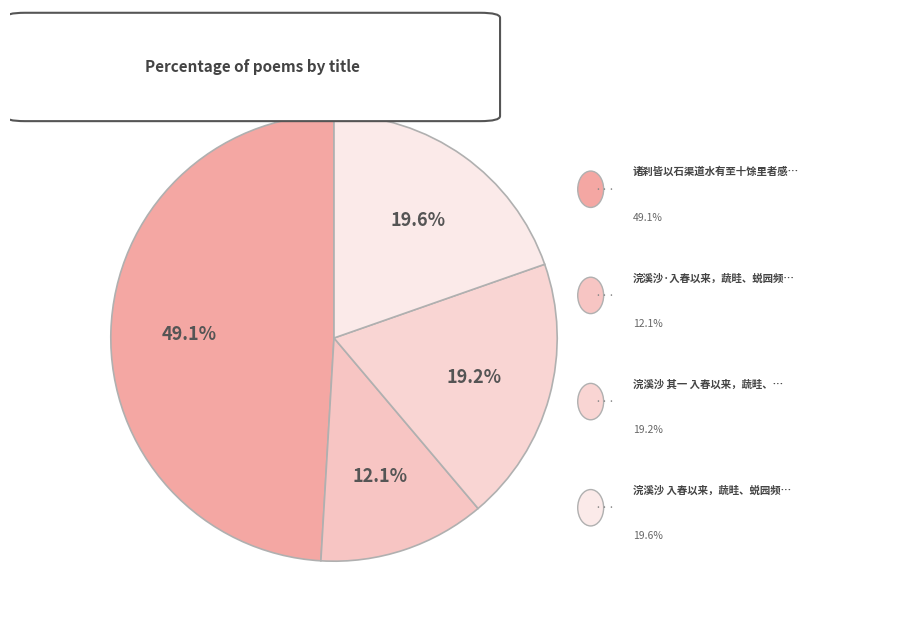

How many slices are in this pie chart?

4